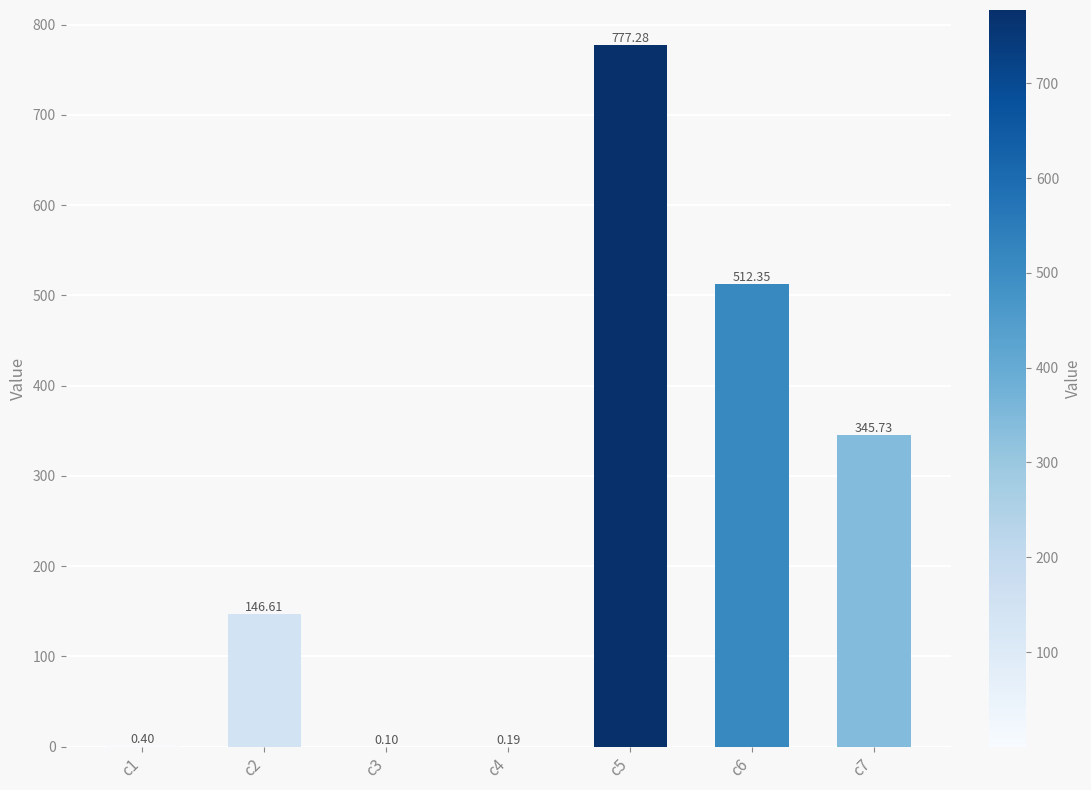

Between c2 and c4, which is larger?

c2